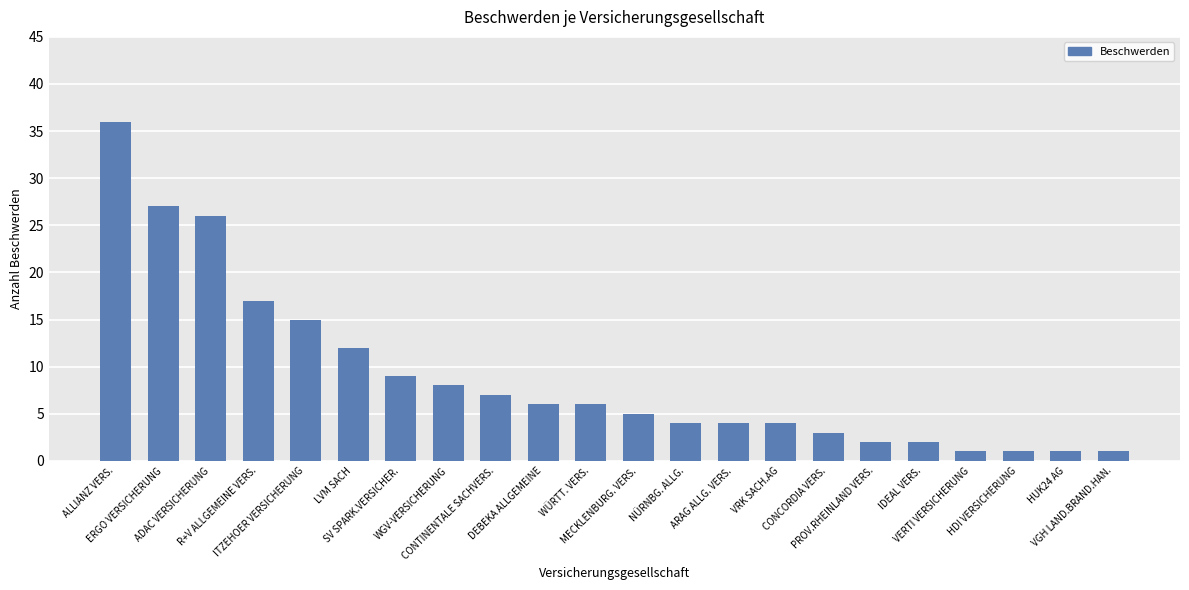

Which has a higher value, ADAC VERSICHERUNG or HUK24 AG?

ADAC VERSICHERUNG